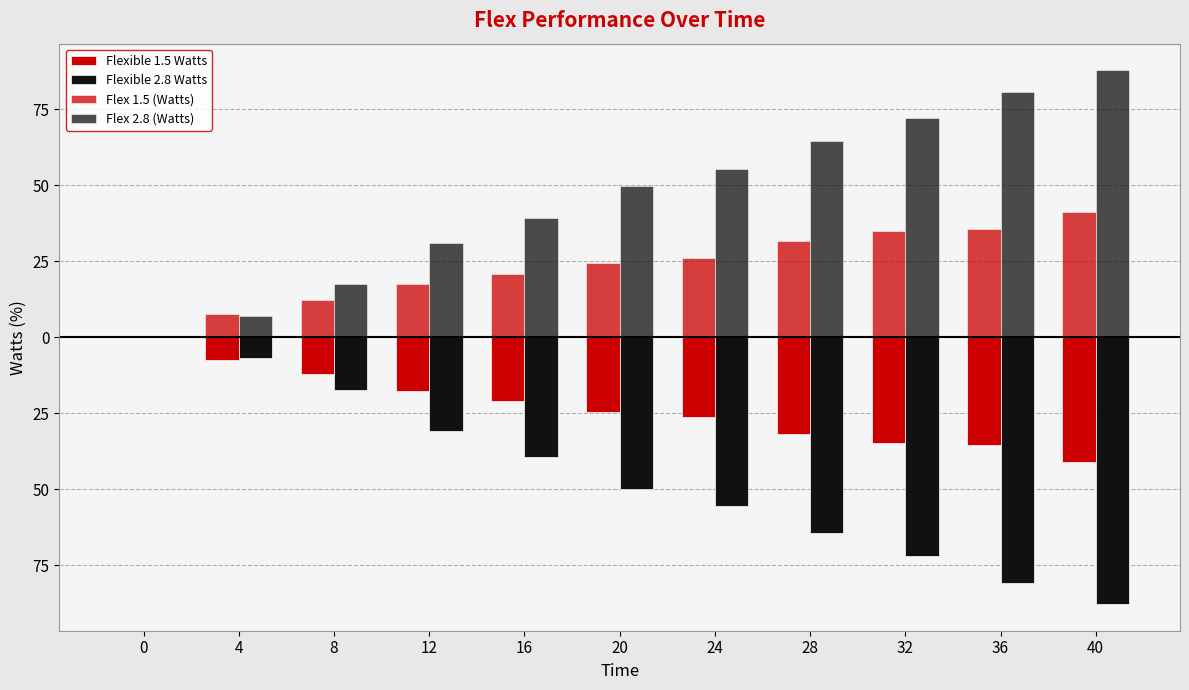

Which series has the largest total across all categories?

Flex 2.8 (Watts)